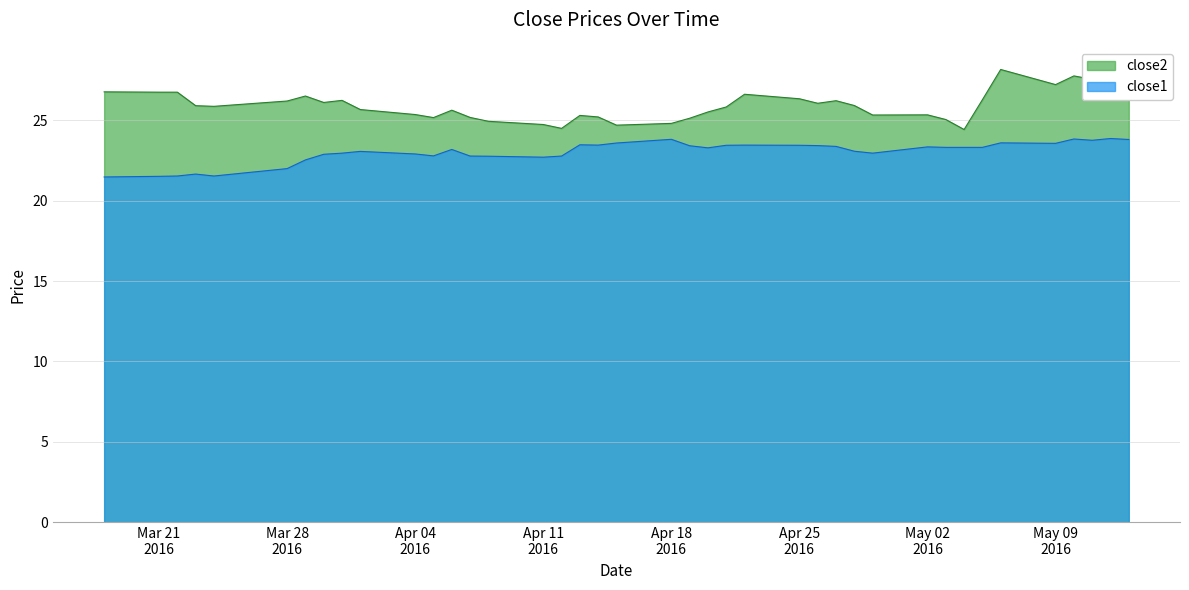

Which series has the largest range (max minus min)?

close2